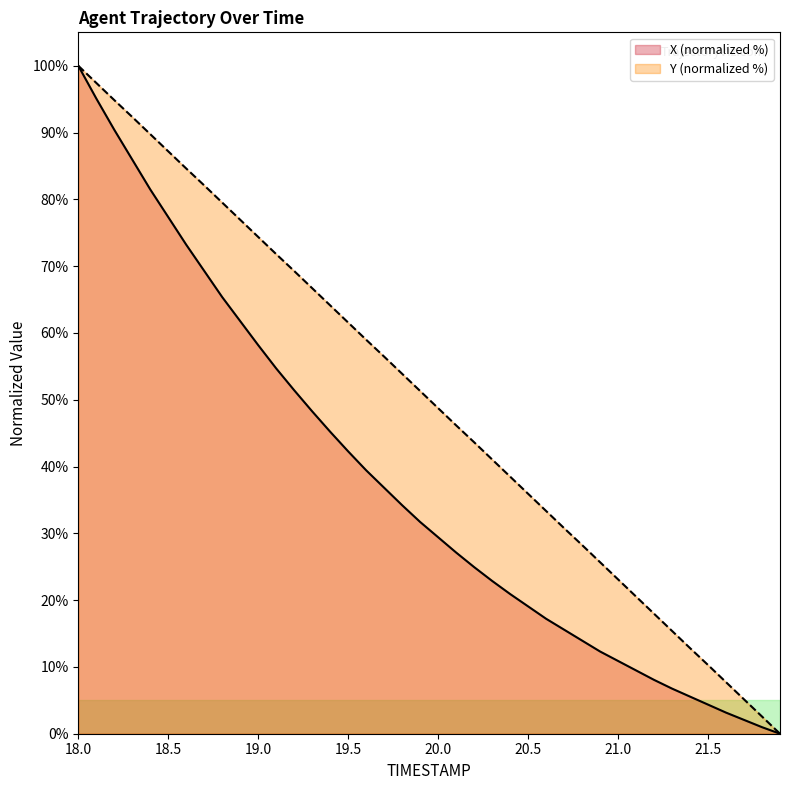

Reading right to left, list all the values displayed in this chart.

X: 0.0	1.0	2.1	3.2	4.4	5.6	6.8	8.1	9.5	10.9	12.3	13.9	15.6	17.2	19.1	20.9	22.9	24.9	27.1	29.4	31.7	34.2	36.8	39.4	42.3	45.2	48.3	51.4	54.7	58.2	61.8	65.4	69.3	73.2	77.3	81.5	85.9	90.4	95.1	100.0
Y: 0.0	2.6	5.1	7.7	10.3	12.8	15.4	18.0	20.5	23.1	25.7	28.2	30.8	33.3	35.9	38.5	41.1	43.6	46.2	48.7	51.3	53.9	56.5	59.0	61.6	64.1	66.7	69.3	71.8	74.4	76.9	79.5	82.1	84.6	87.2	89.8	92.3	94.9	97.4	100.0